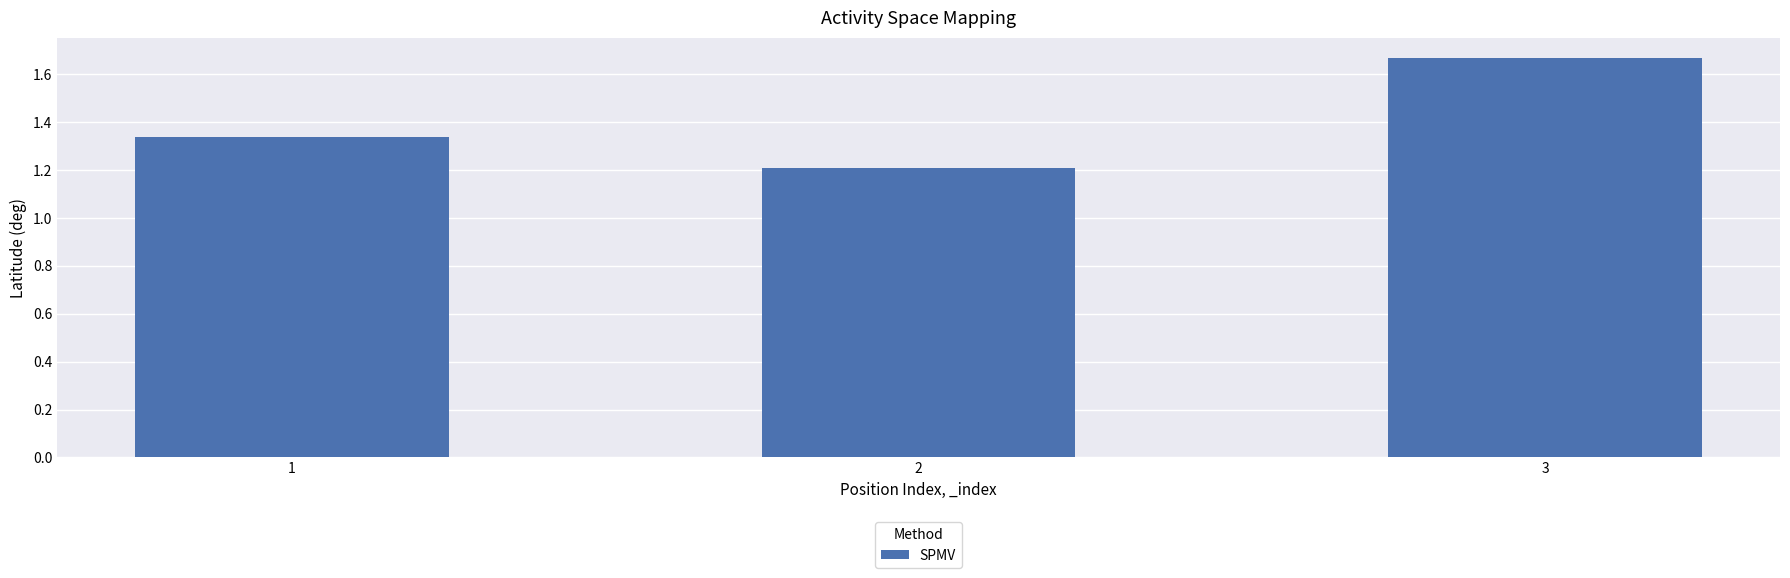

List the labels in order of value, smallest first.

2, 1, 3